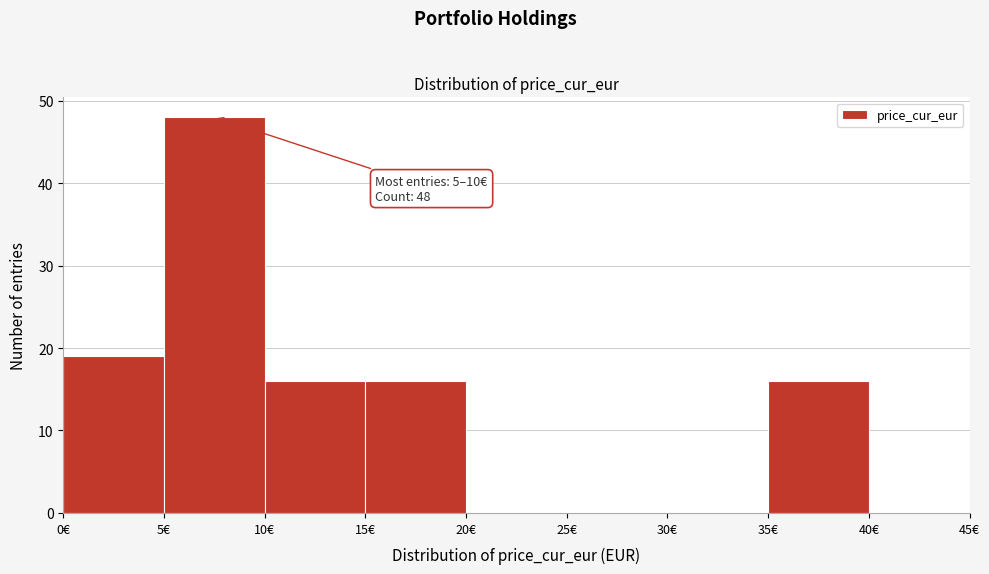

Over which range of the x-axis is the bar tallest?

5 to 10